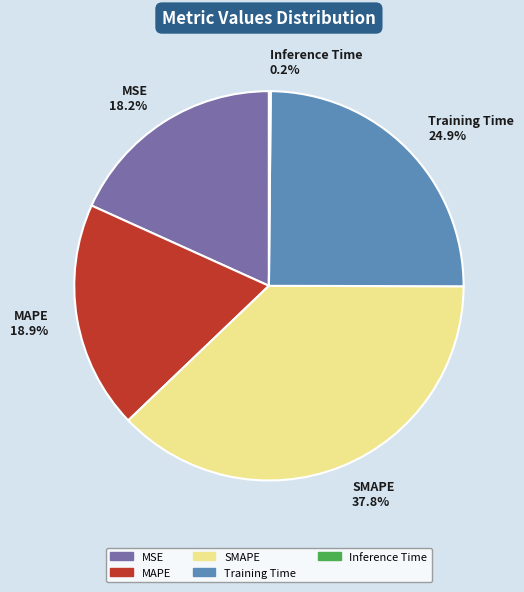

The MAPE slice represents 19% of the pie. True or false?

True